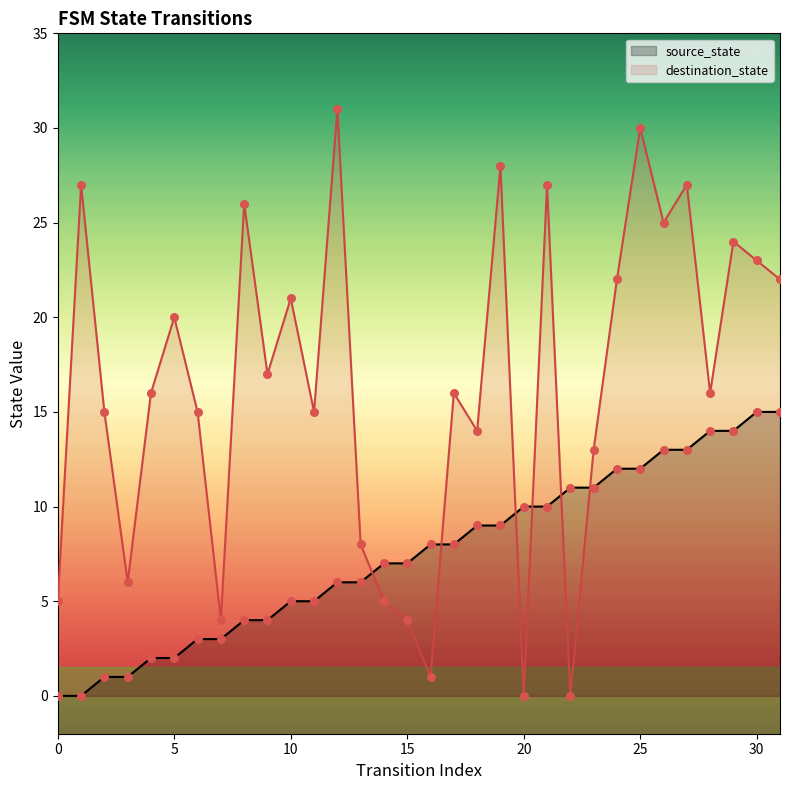

Which series reaches the minimum Y coordinate?

source_state